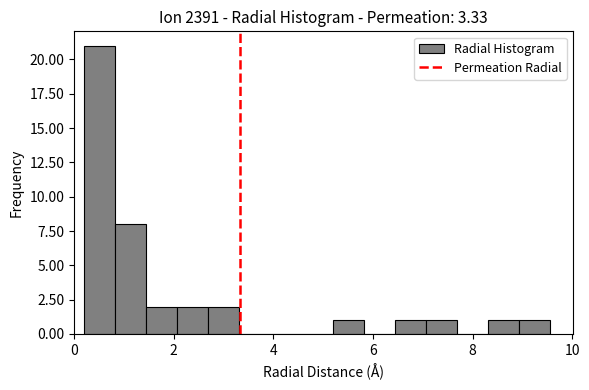

Around what value on the x-axis is the tallest bar? Give the approximate position of its centre, as read against the axis.

0.6